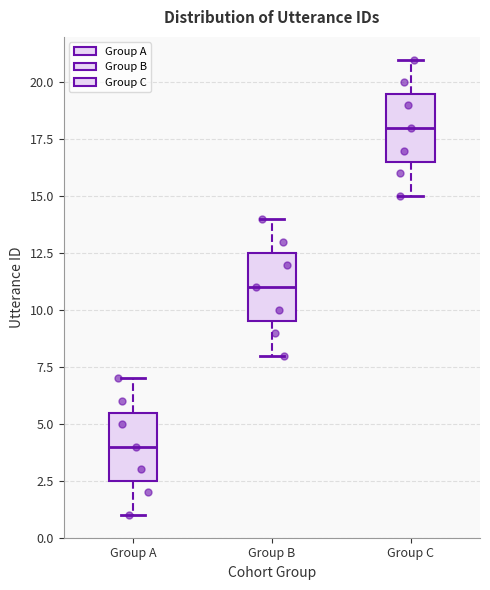

Which box has the lowest median line?

Group A